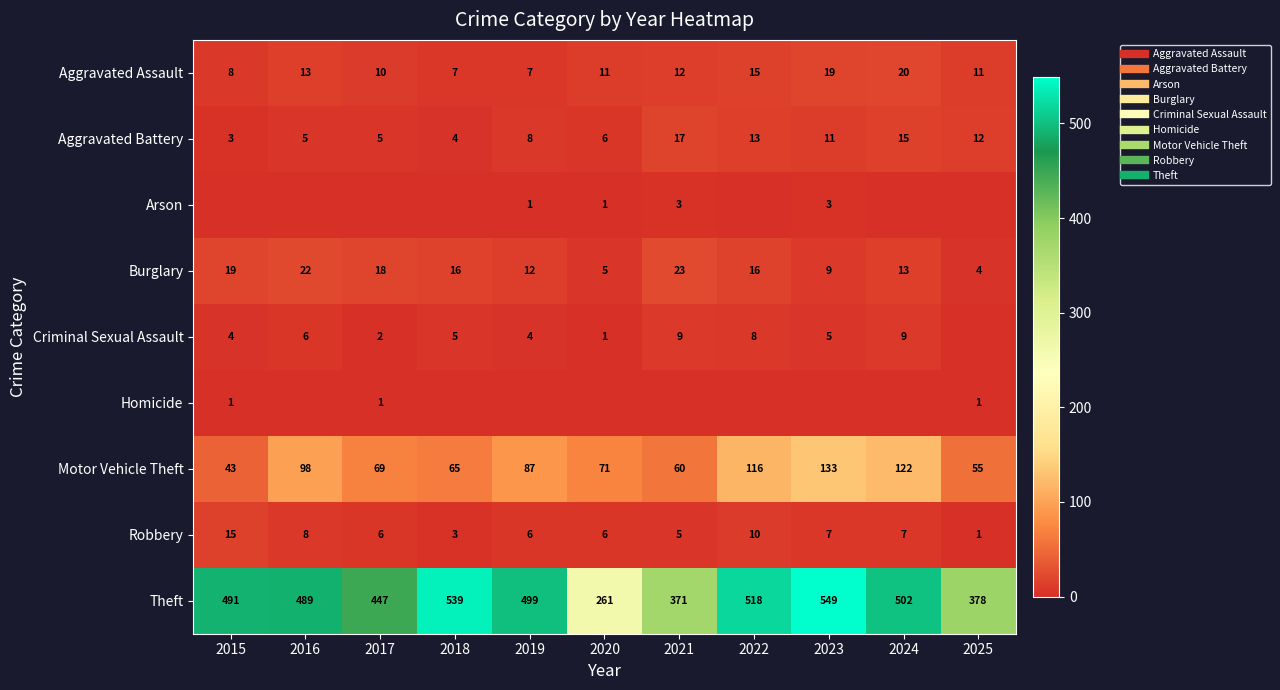

How many categories are shown in the chart?

11